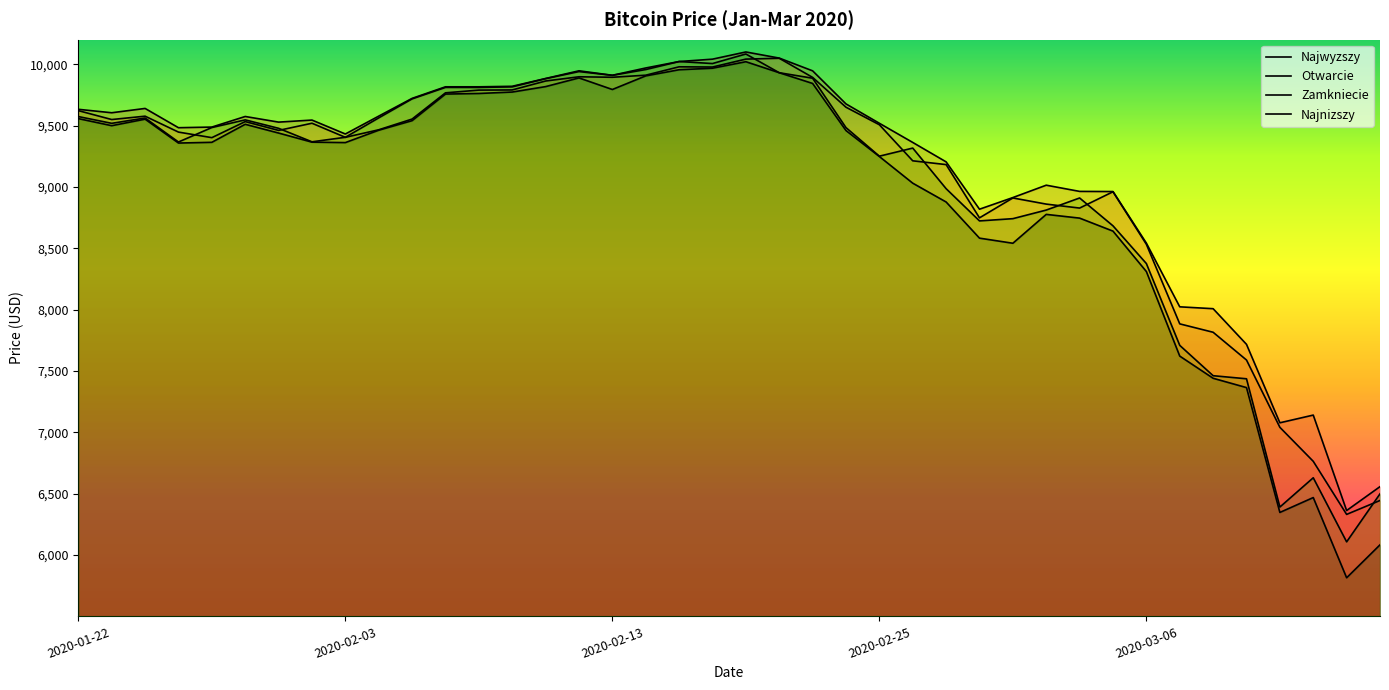

What is the average value of the Najnizszy series?

8944.4